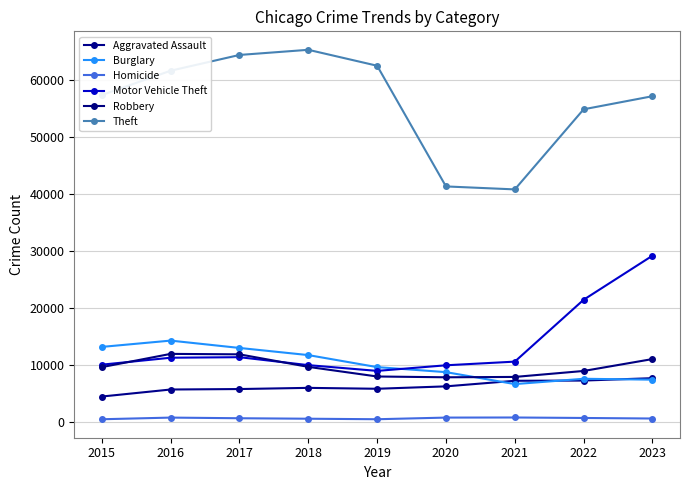

What is the minimum value for Homicide?

496